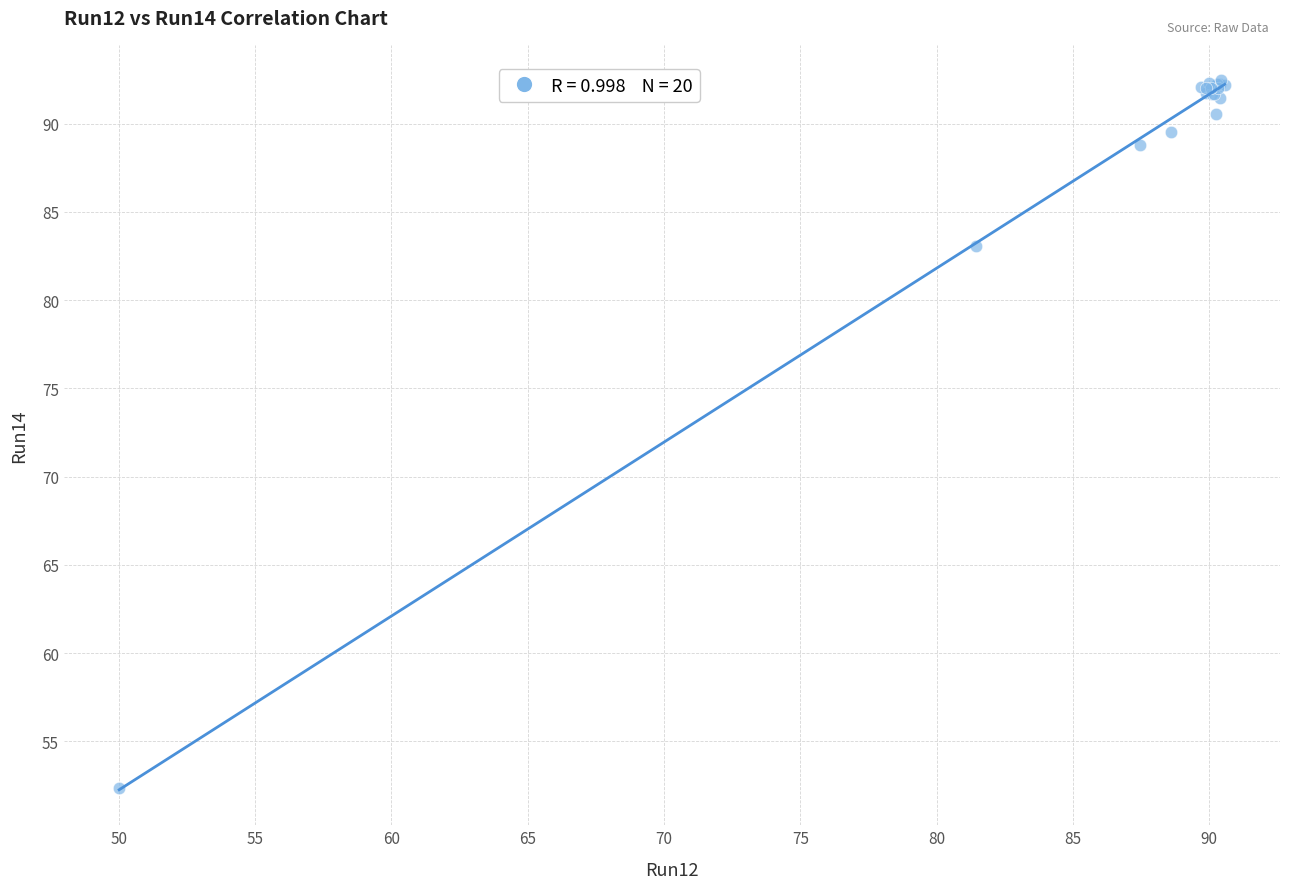

What Y value in the scatter plot is closest to 72?

83.1